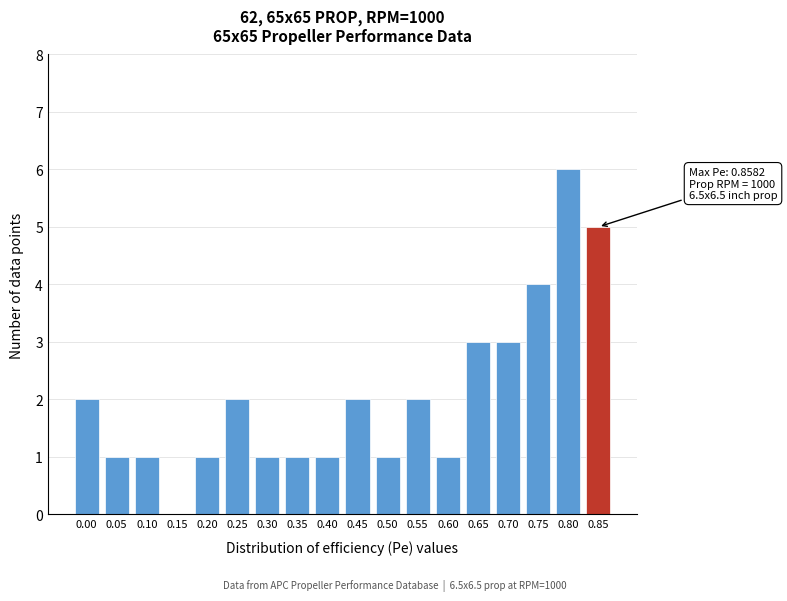

Reading right to left, what are all the values shown in this chart?

0.85=5	0.80=6	0.75=4	0.70=3	0.65=3	0.60=1	0.55=2	0.50=1	0.45=2	0.40=1	0.35=1	0.30=1	0.25=2	0.20=1	0.15=0	0.10=1	0.05=1	0.00=2